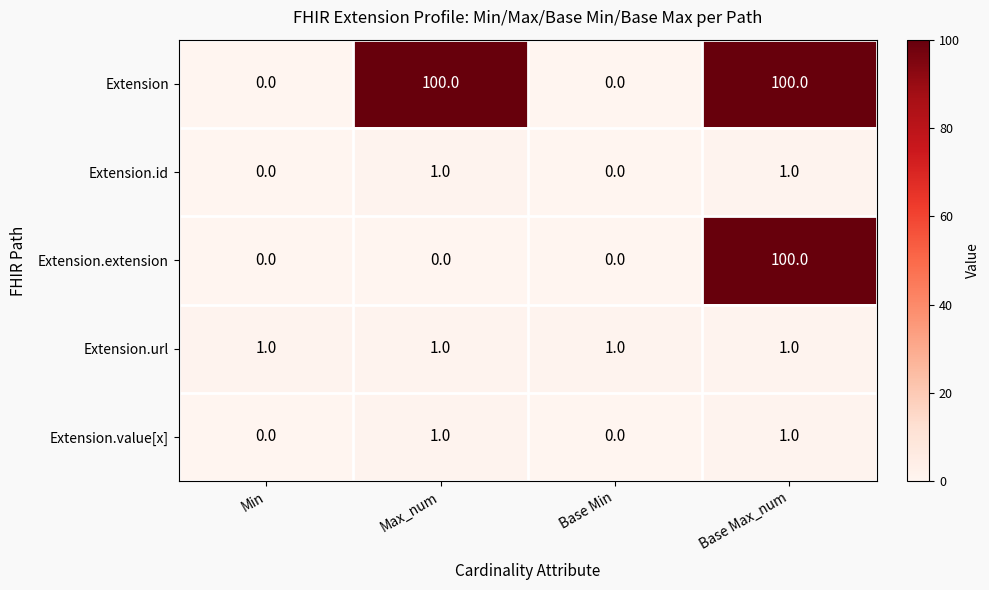

What is the maximum value shown in the chart?

100